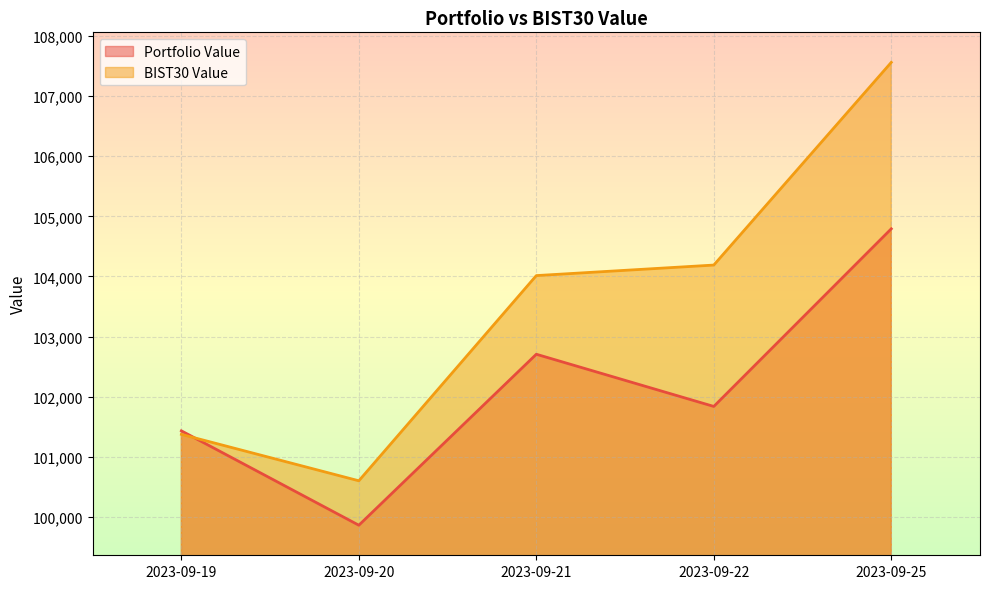

At which category does Portfolio Value reach its first local valley?

2023-09-20